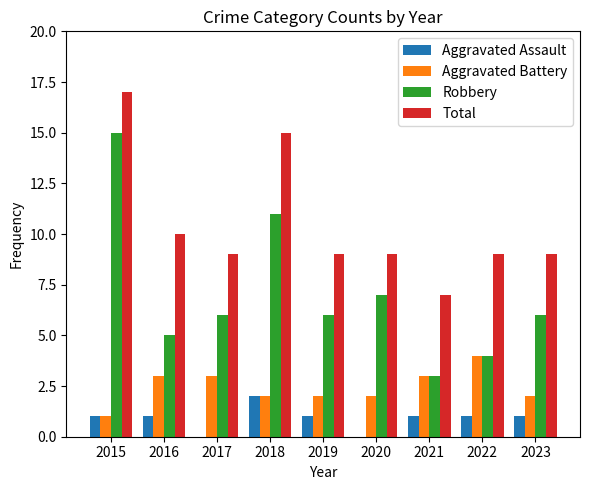

What is the average value of the Aggravated Assault series?

1